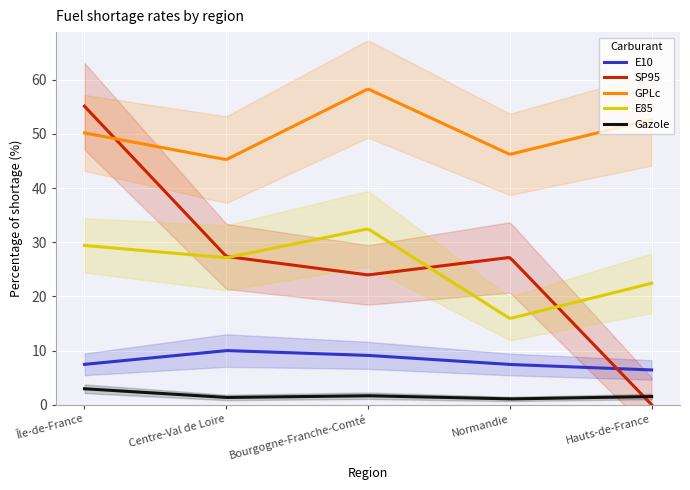

Which series changed the most between Normandie and Hauts-de-France?

SP95